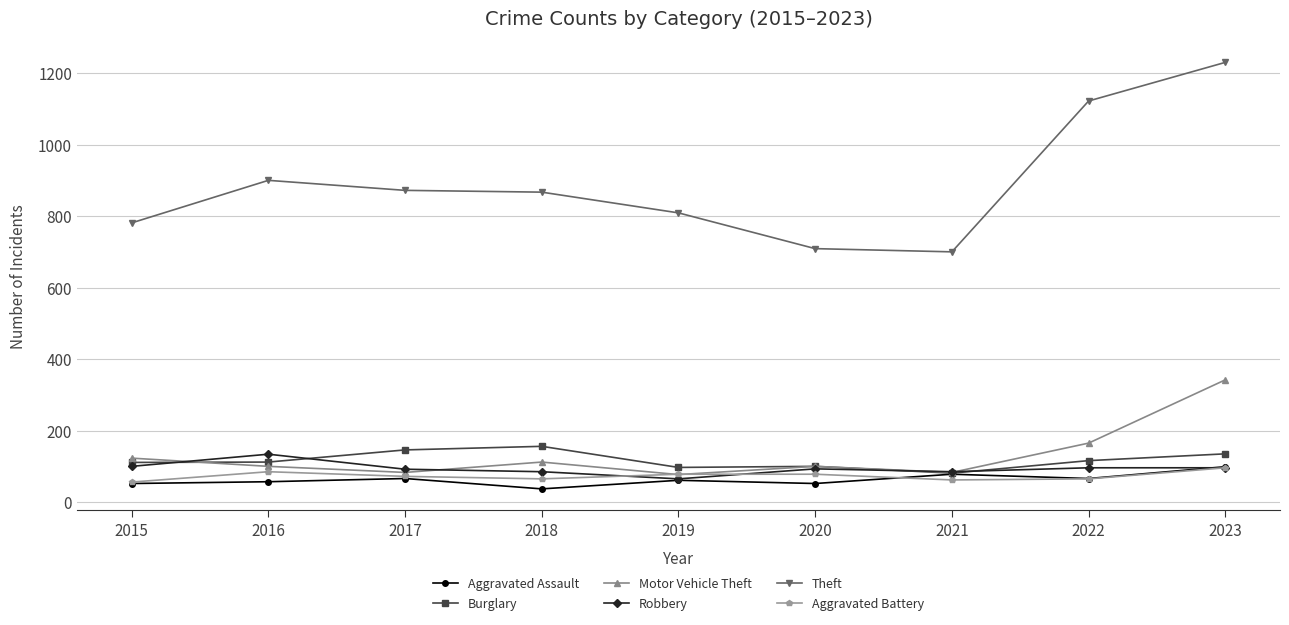

The value of Theft at 2022 is 1122. True or false?

True